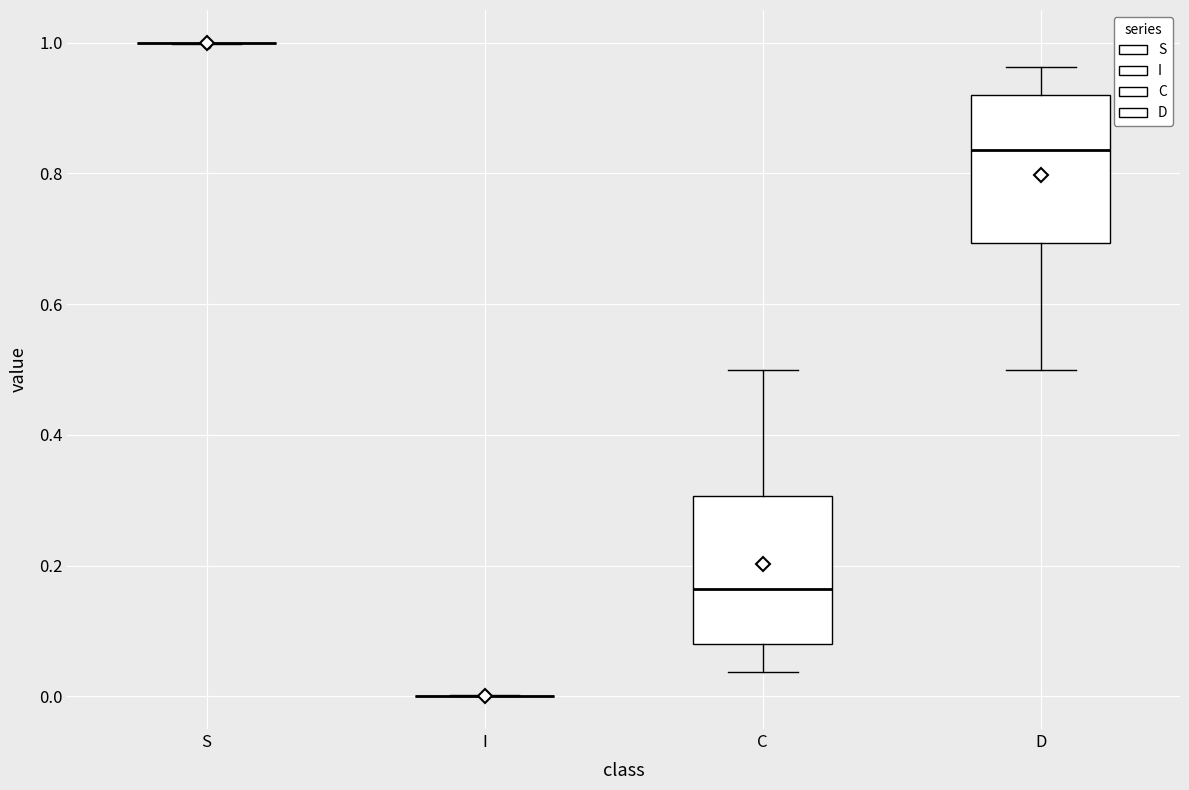

Reading left to right, transcribe this box plot: for each box, give where its median line is, the range the box spans, and where its two whiskers end, as read against the y-axis. The values are not printed on the chart, so give them approximately, as read against the axis.

S: box collapsed to a line at 1.00, whiskers 1.00 to 1.00
I: box collapsed to a line at 0.00, whiskers 0.00 to 0.00
C: median 0.16, box 0.08 to 0.30, whiskers 0.04 to 0.50
D: median 0.84, box 0.70 to 0.92, whiskers 0.50 to 0.96